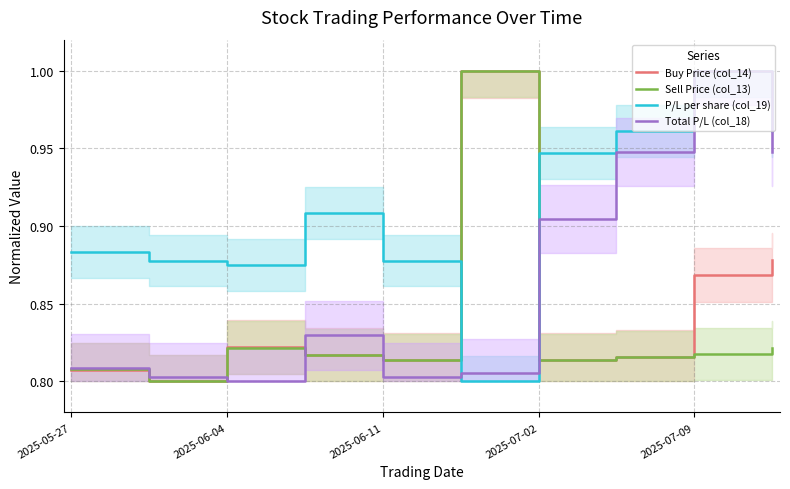

At which category does P/L per share (col_19) reach its first local valley?

2025-06-04